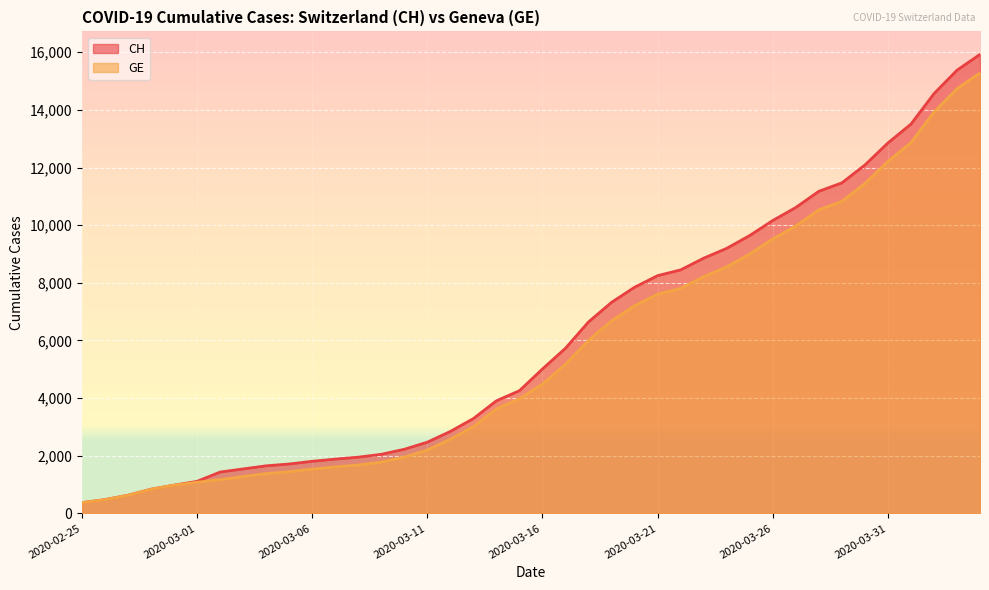

True or false: GE and CH cross at least once.

False